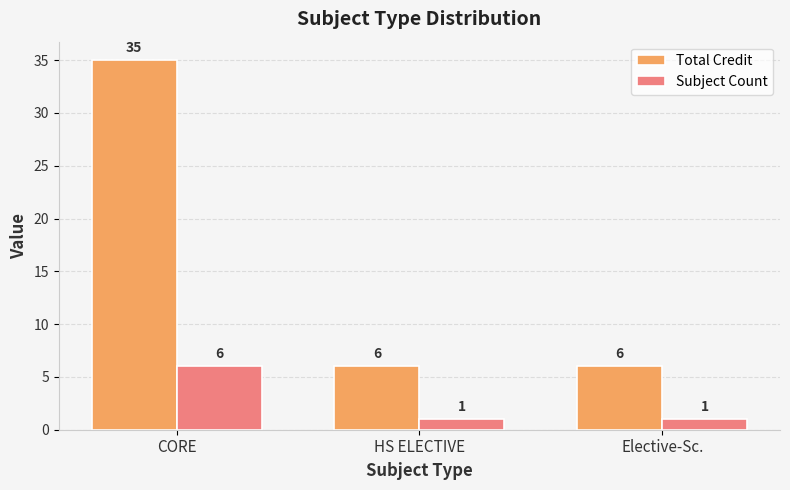

What value does the Total Credit series have at Elective-Sc.?

6